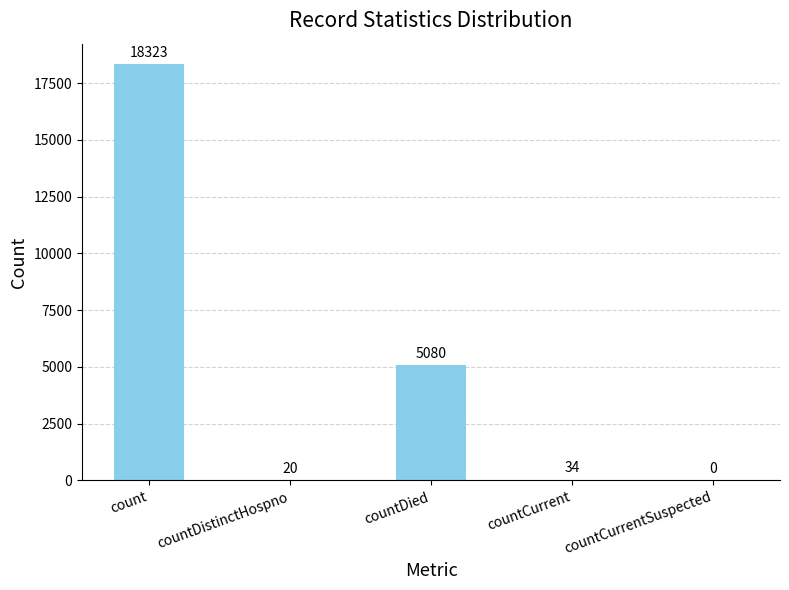

Is it true that the value at countCurrentSuspected is 0?

True